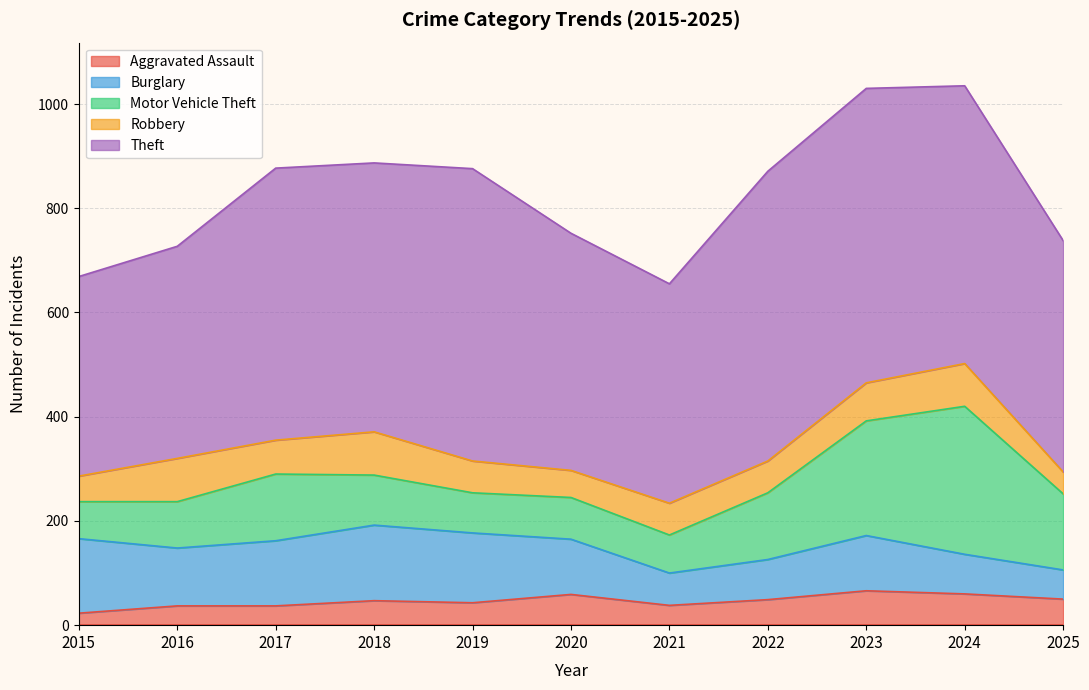

True or false: Robbery and Theft cross at least once.

False